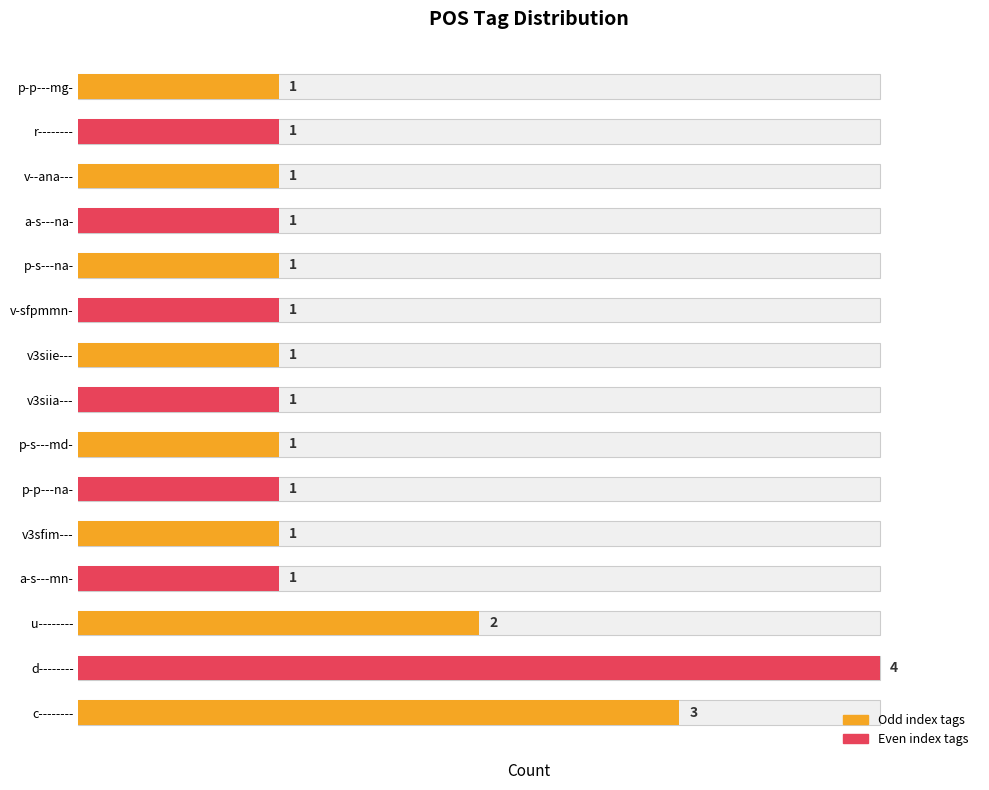

What is the minimum value shown in the chart?

1